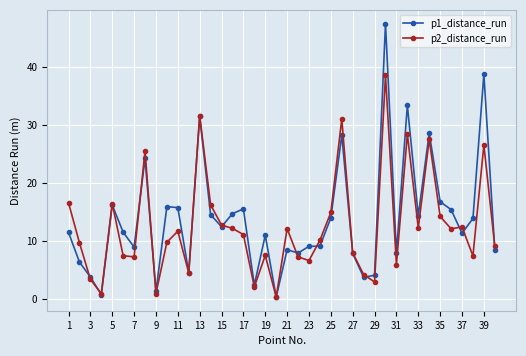

What is the difference between the second highest and second lowest values in the p1_distance_run series?

38.0